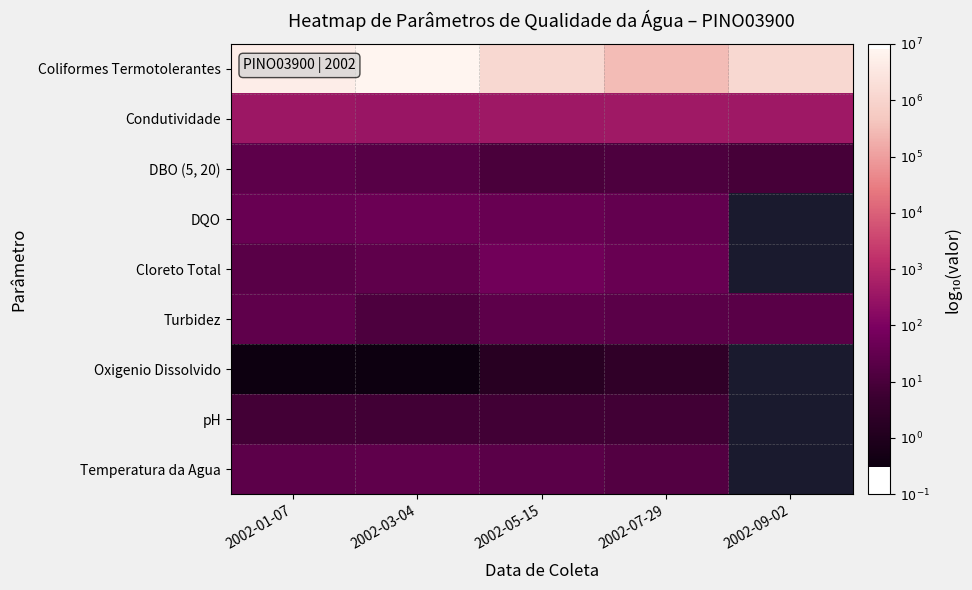

What is the lowest value of the pH series?

0.9